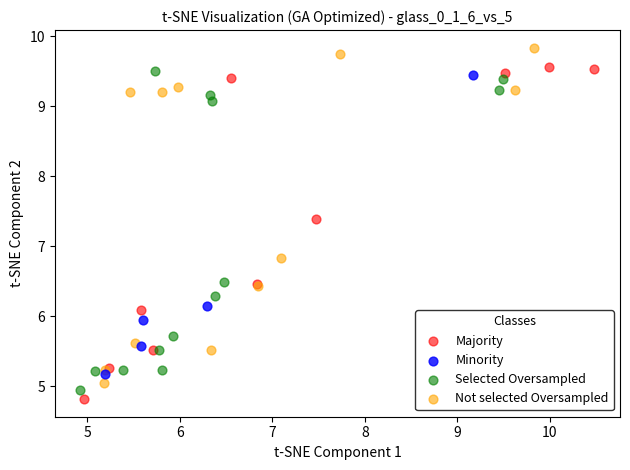

Which series contains the lowest Y value?

Majority